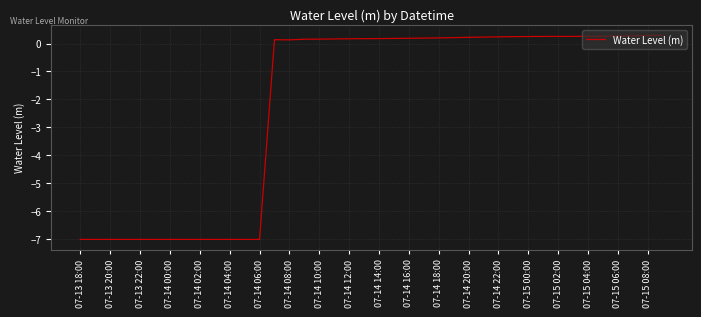

What is the average value?

-2.1